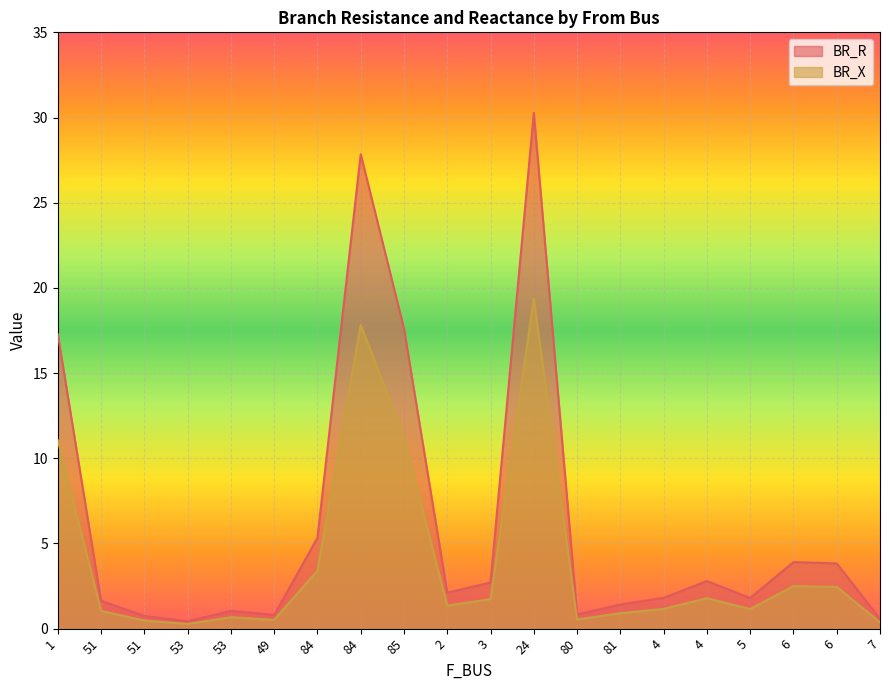

The value of BR_R at 80 is 0.3. True or false?

False